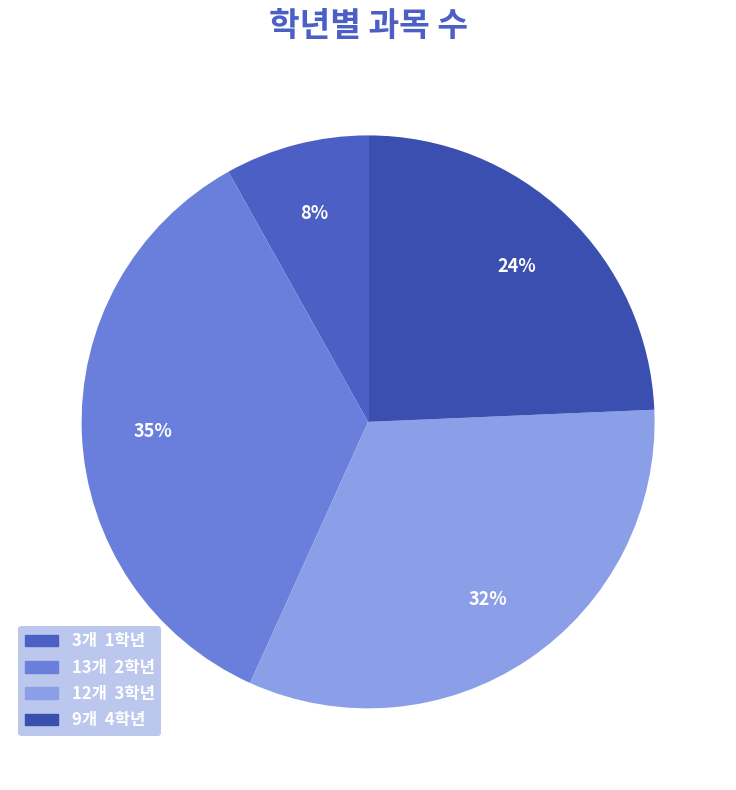

How many segments does this pie chart have?

4